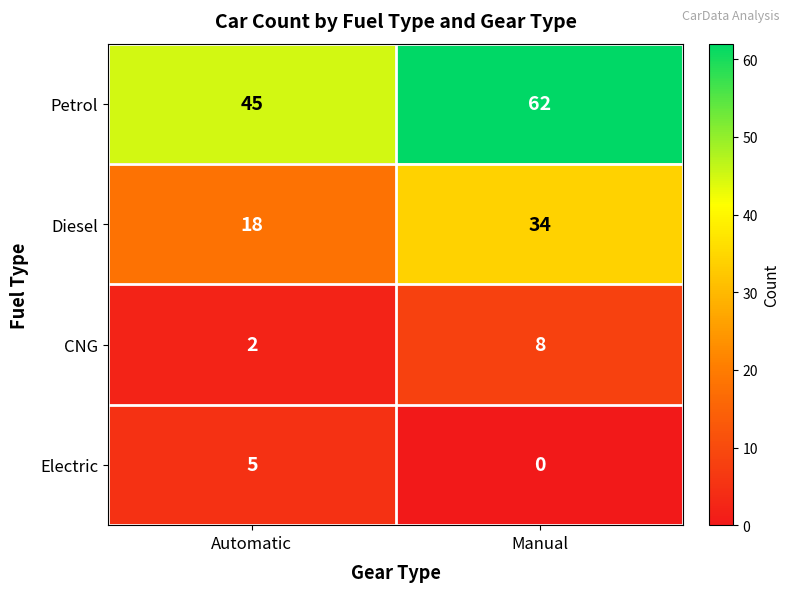

Reading left to right, what are all the values shown in this chart?

Petrol: Automatic=45	Manual=62
Diesel: Automatic=18	Manual=34
CNG: Automatic=2	Manual=8
Electric: Automatic=5	Manual=0